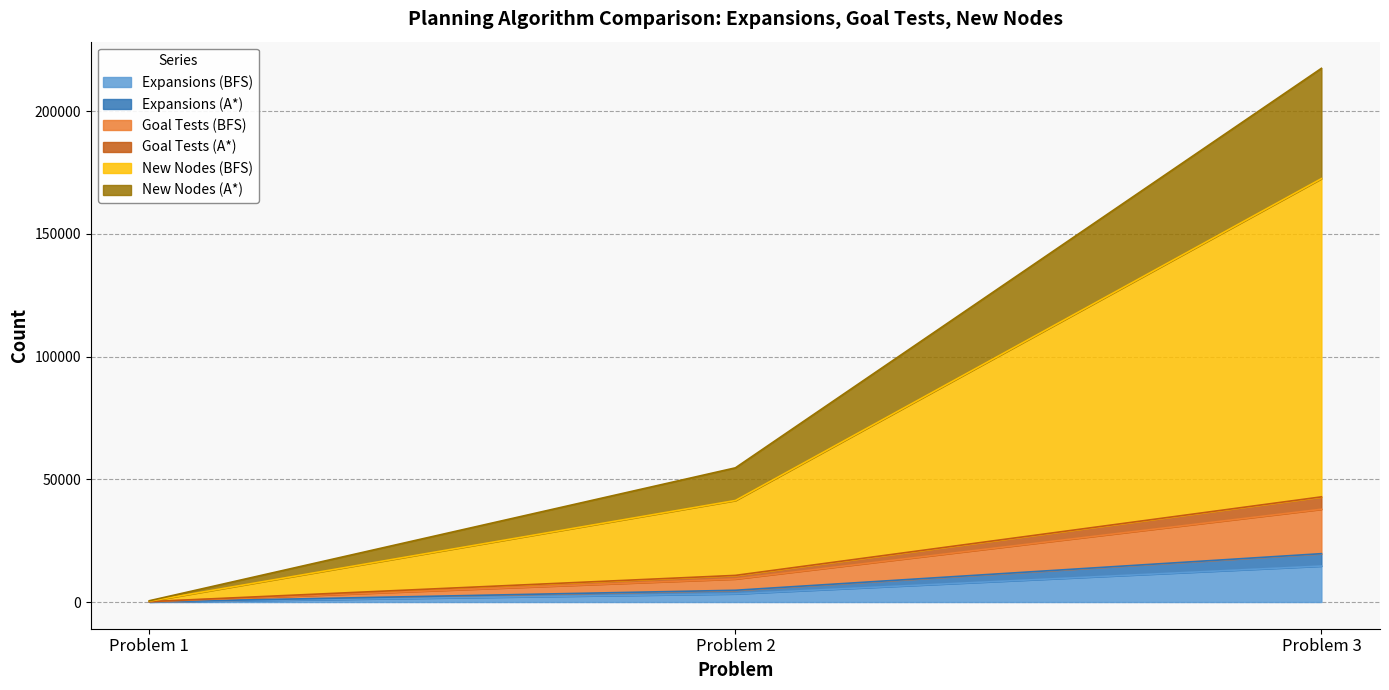

At which category is the sum across all series the highest?

Problem 3